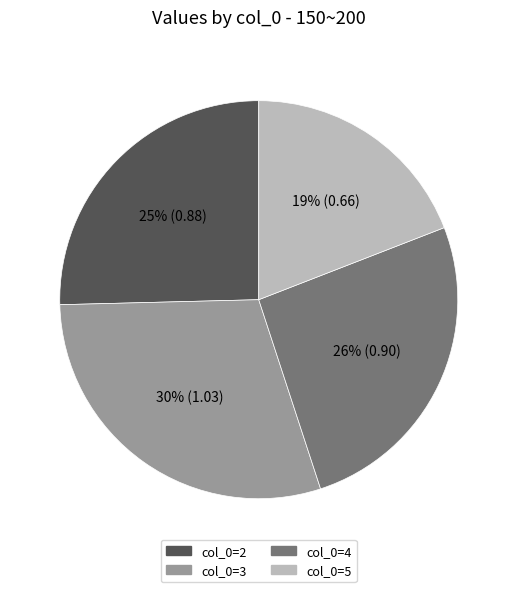

To the nearest percent, what is the difference between the largest and smallest slice percentages?

11%